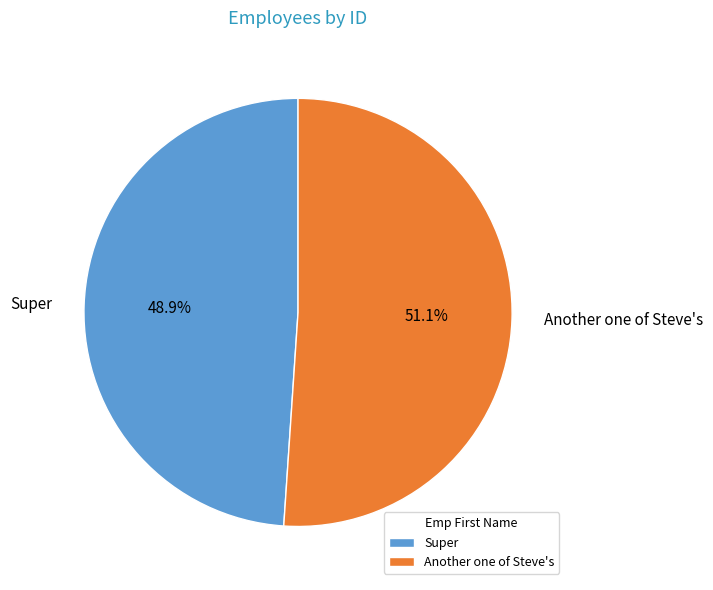

What percentage is the Another one of Steve's slice, to the nearest percent?

51%